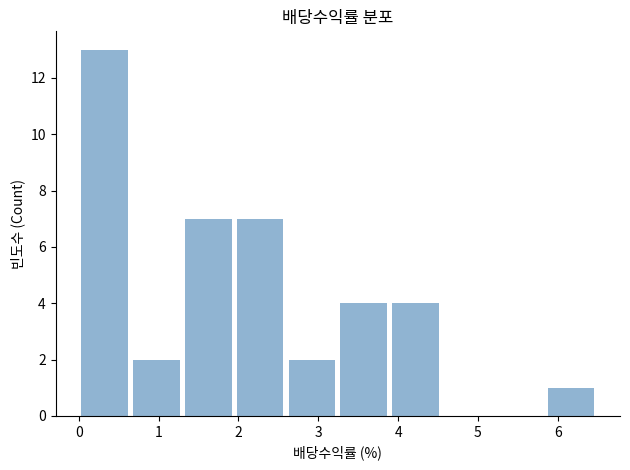

Reading left to right, list every bar in this chart as the range it spans on the x-axis followed by its height. Neither the bar edges nor the heights are printed on the chart, so give them approximately, as read against the axes.

0.0 to 0.6: 13
0.6 to 1.3: 2
1.3 to 1.9: 7
1.9 to 2.6: 7
2.6 to 3.2: 2
3.2 to 3.9: 4
3.9 to 4.5: 4
4.5 to 5.2: 0
5.2 to 5.8: 0
5.8 to 6.5: 1